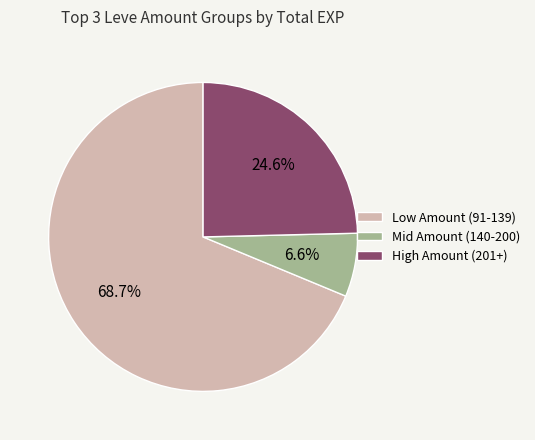

Does any single category account for the majority?

Yes